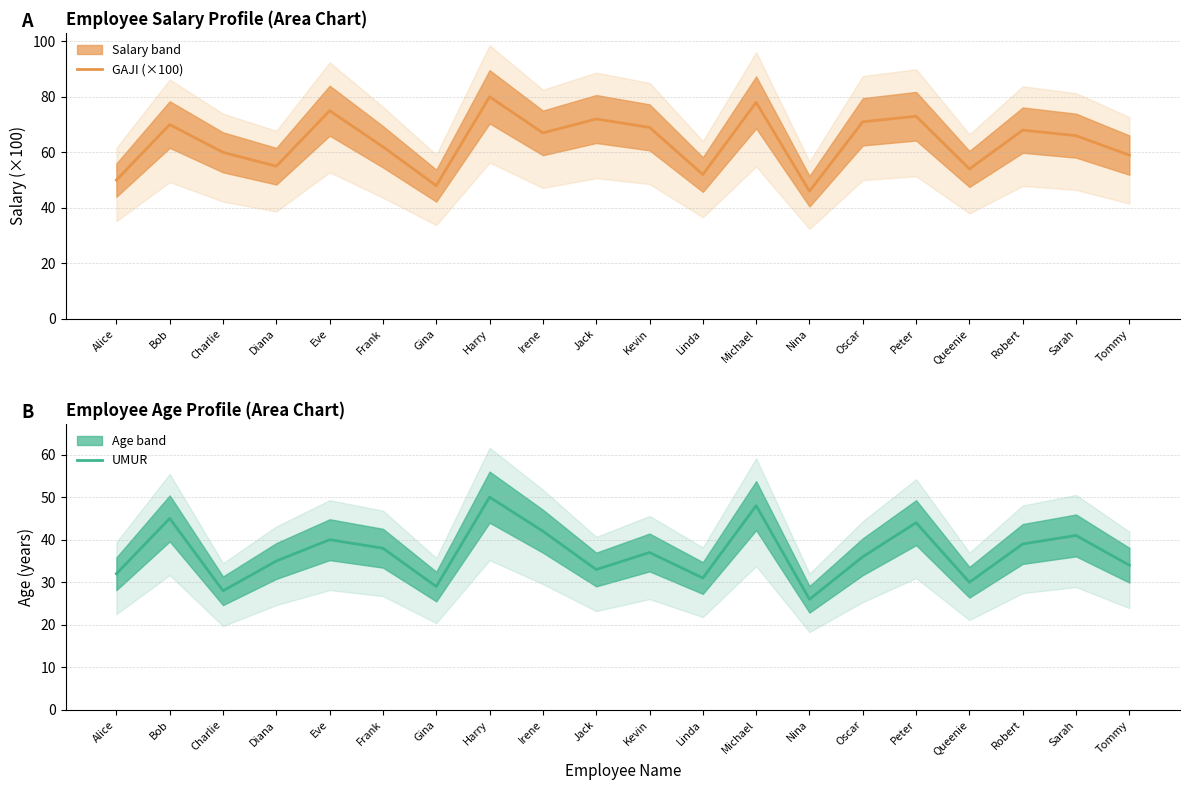

How many interior local valleys does the UMUR series have?

6